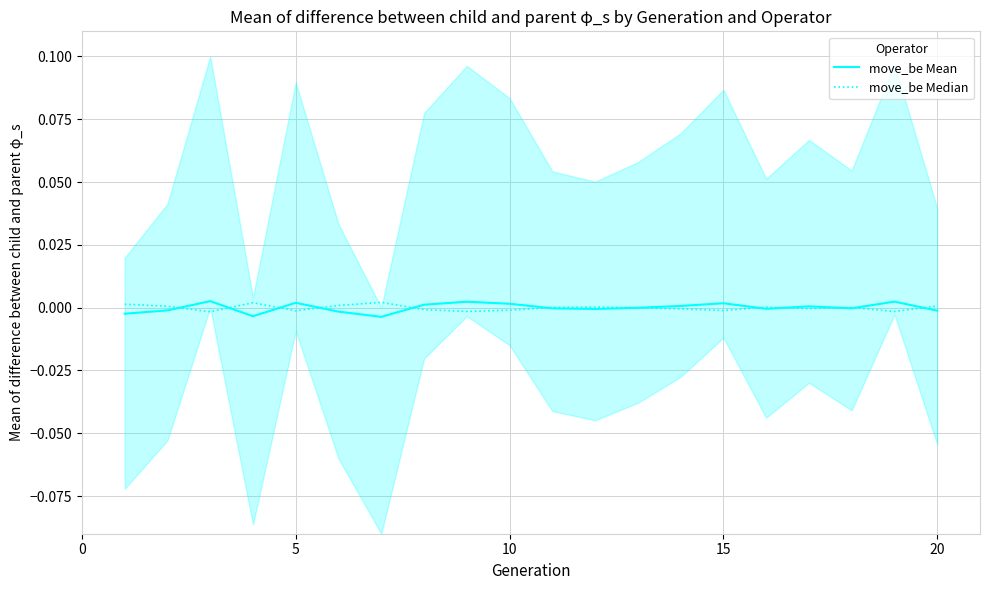

How many interior local peaks does the move_be Mean series have?

6